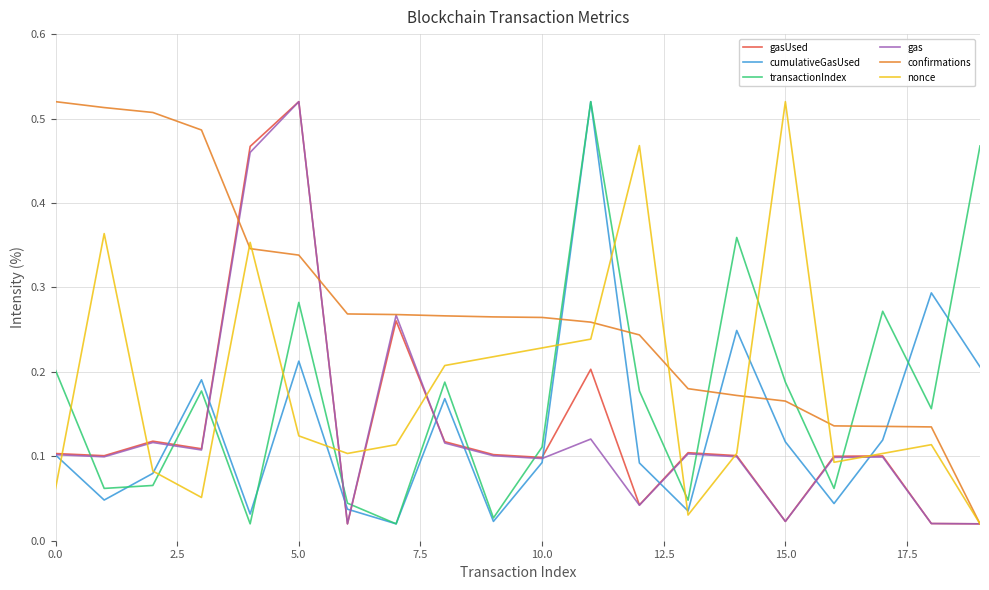

At how many categories does at least one series exceed 0?

20